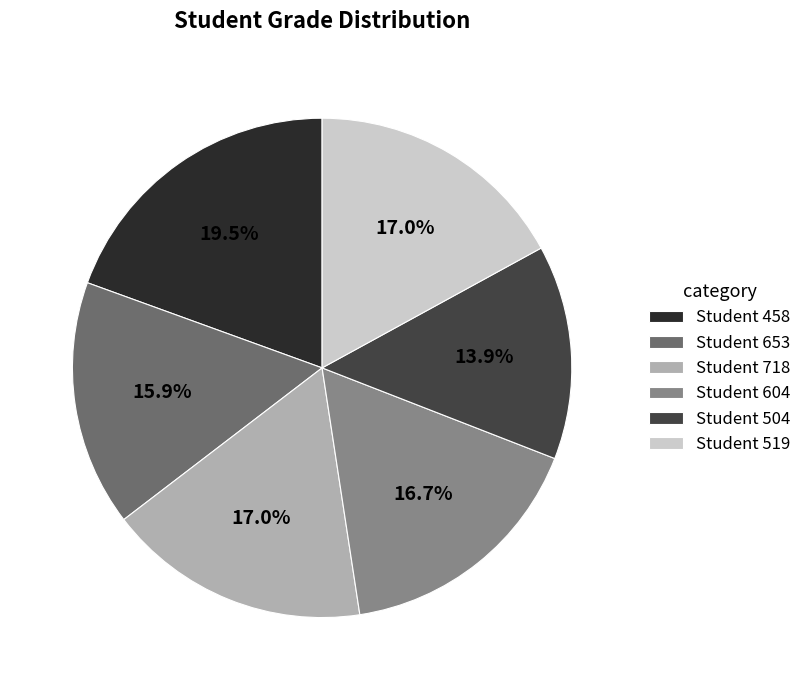

What is the smallest slice in the pie chart?

Student 504